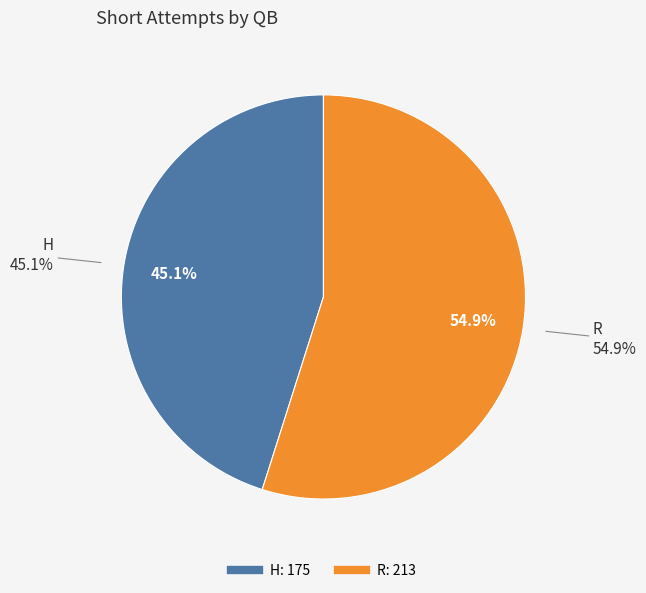

To the nearest percent, what percentage of the pie is H?

45%